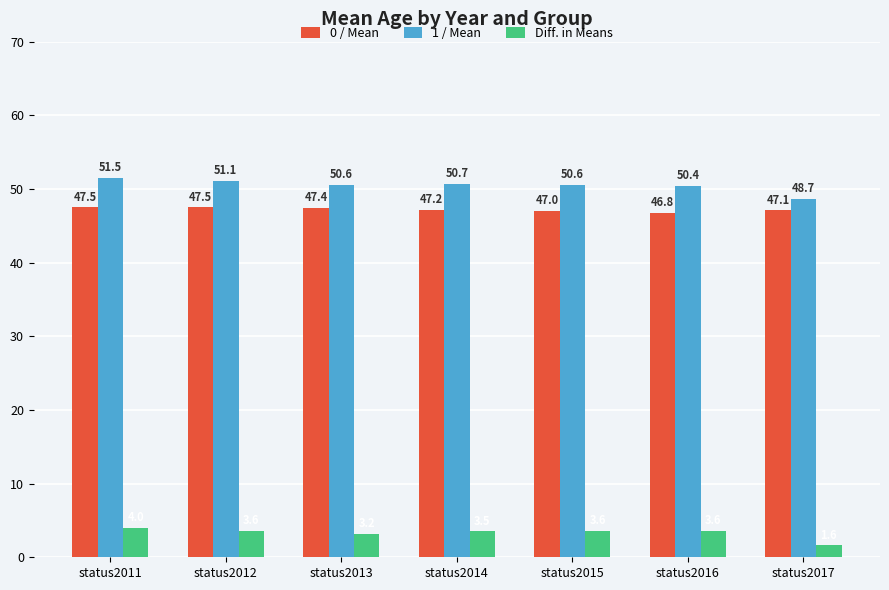

True or false: Diff. in Means has a value of 1.3 at status2016.

False